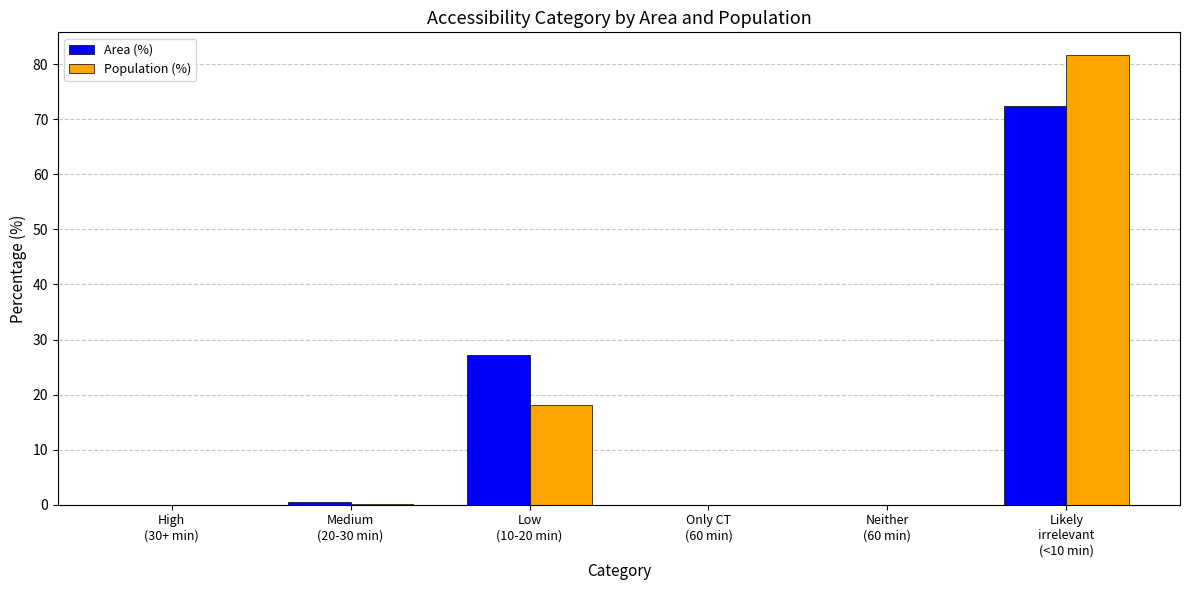

Does the chart contain stacked bars?

No